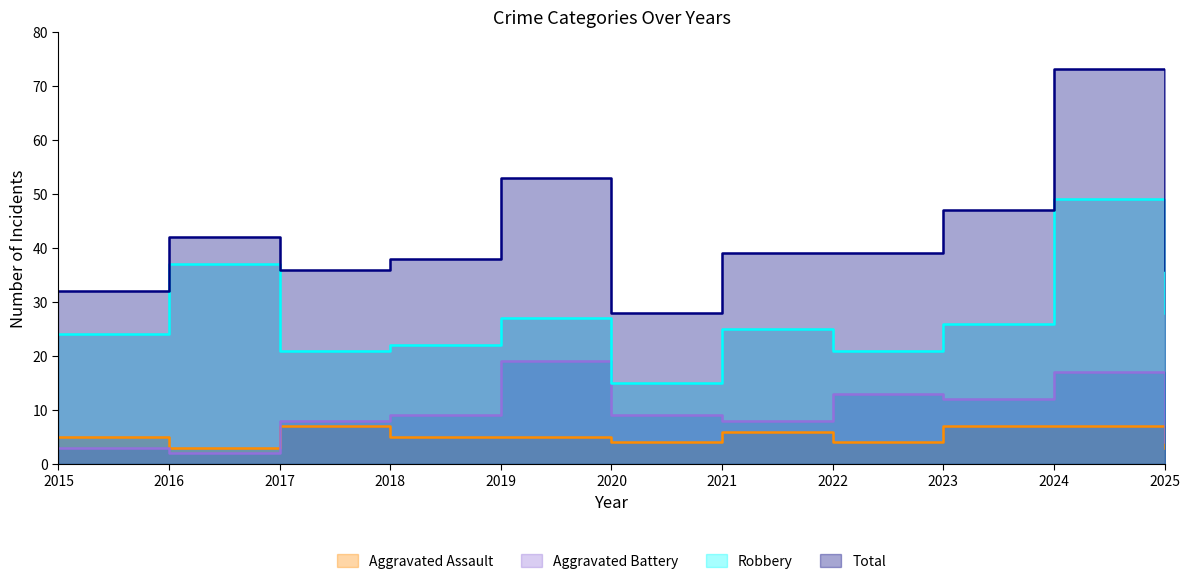

Which series has the largest total across all categories?

Total